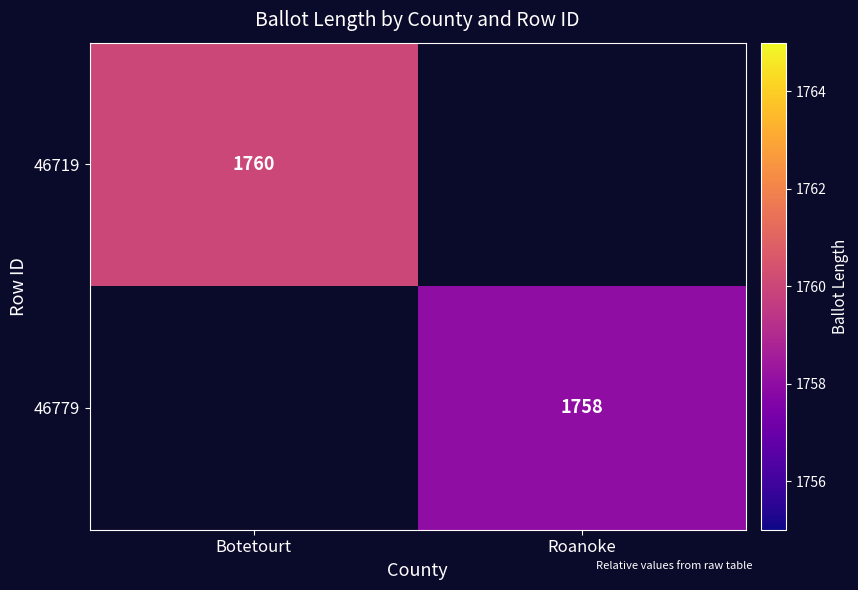

True or false: 46719 has a value of 1760 at Botetourt.

True